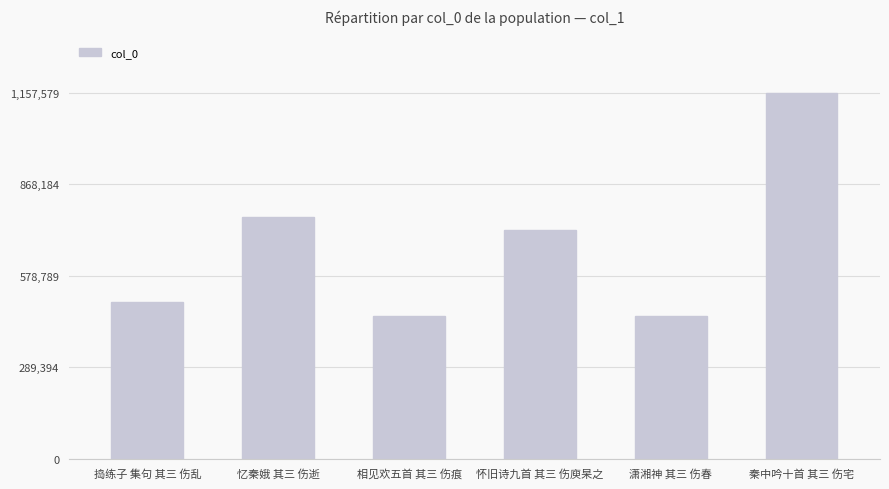

How many categories are shown in the chart?

6